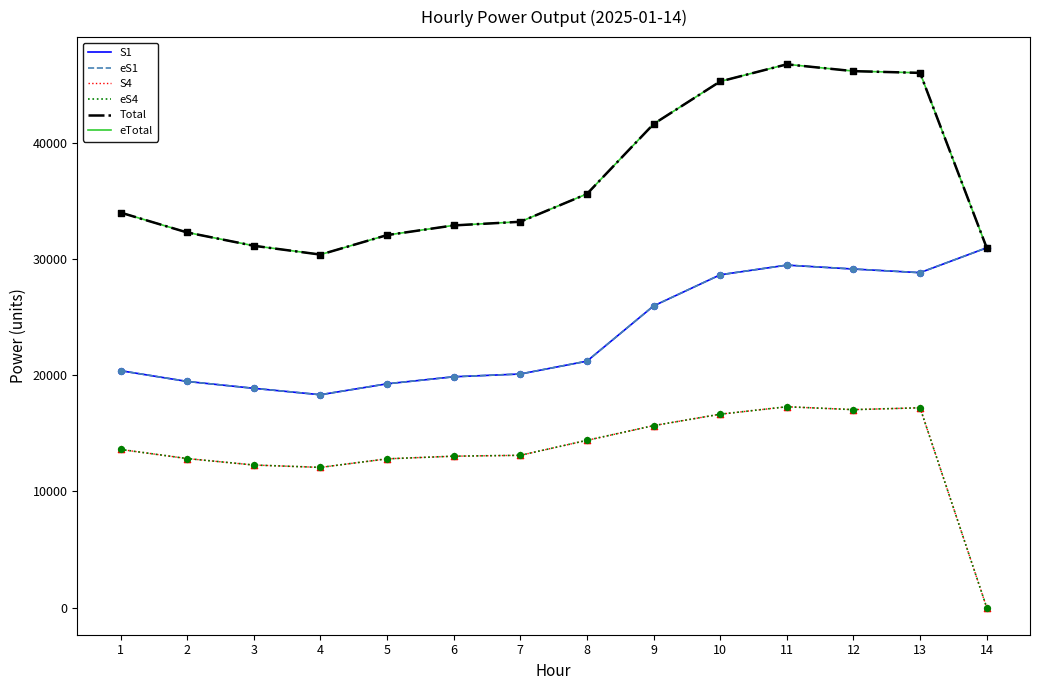

What is the spread (max minus min) of values at 9?

25950.2